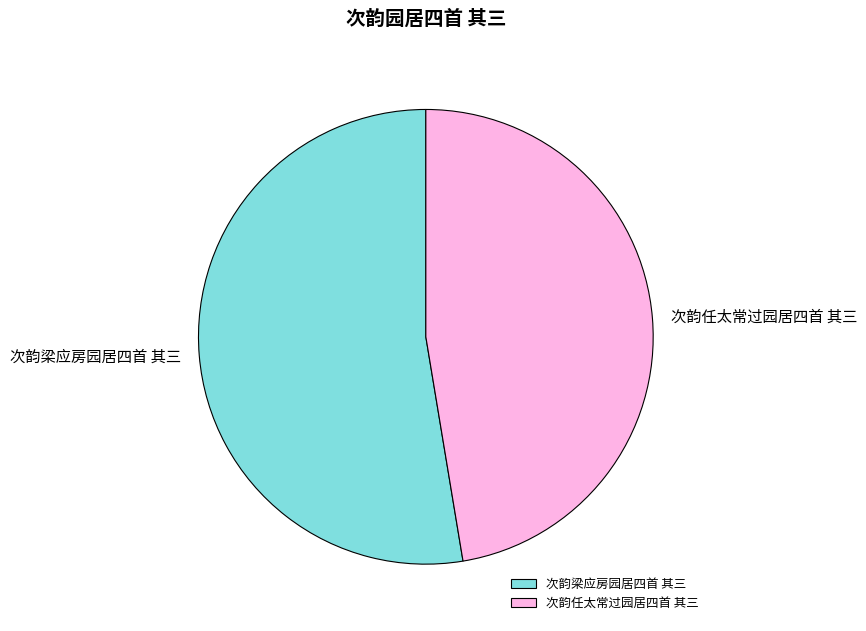

How many segments does this pie chart have?

2